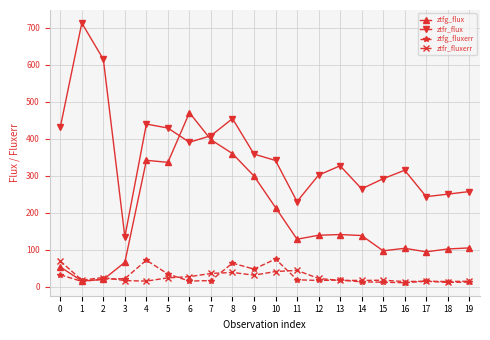

True or false: ztfg_flux and ztfr_fluxerr cross at least once.

True